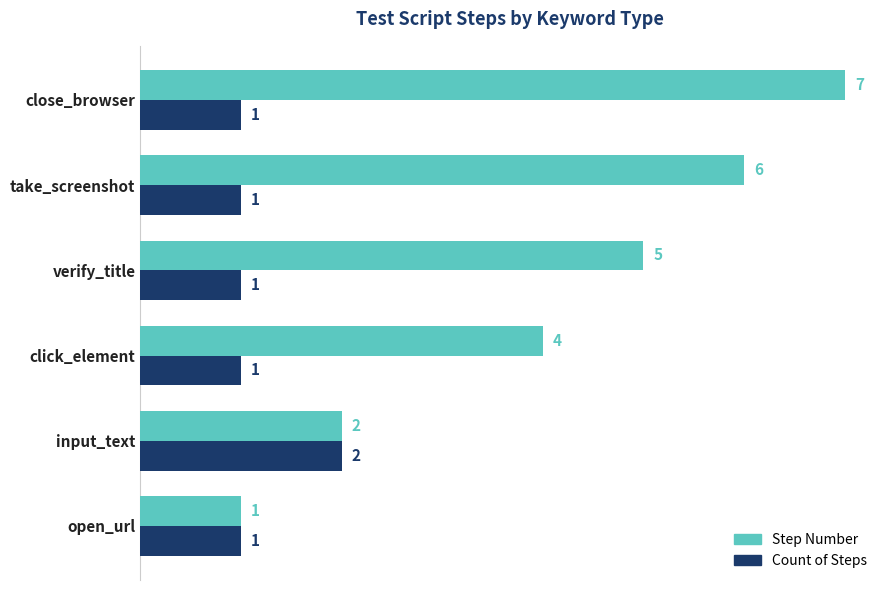

Which label corresponds to the largest value in the chart?

close_browser